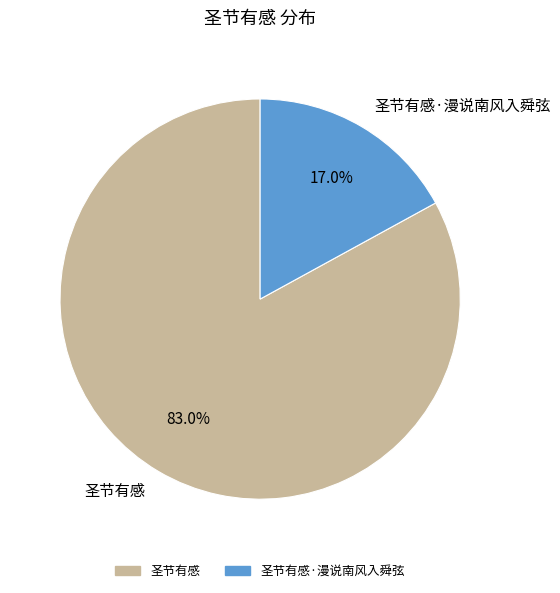

To the nearest percent, what is the difference between the 圣节有感·漫说南风入舜弦 and 圣节有感 slice percentages?

66%